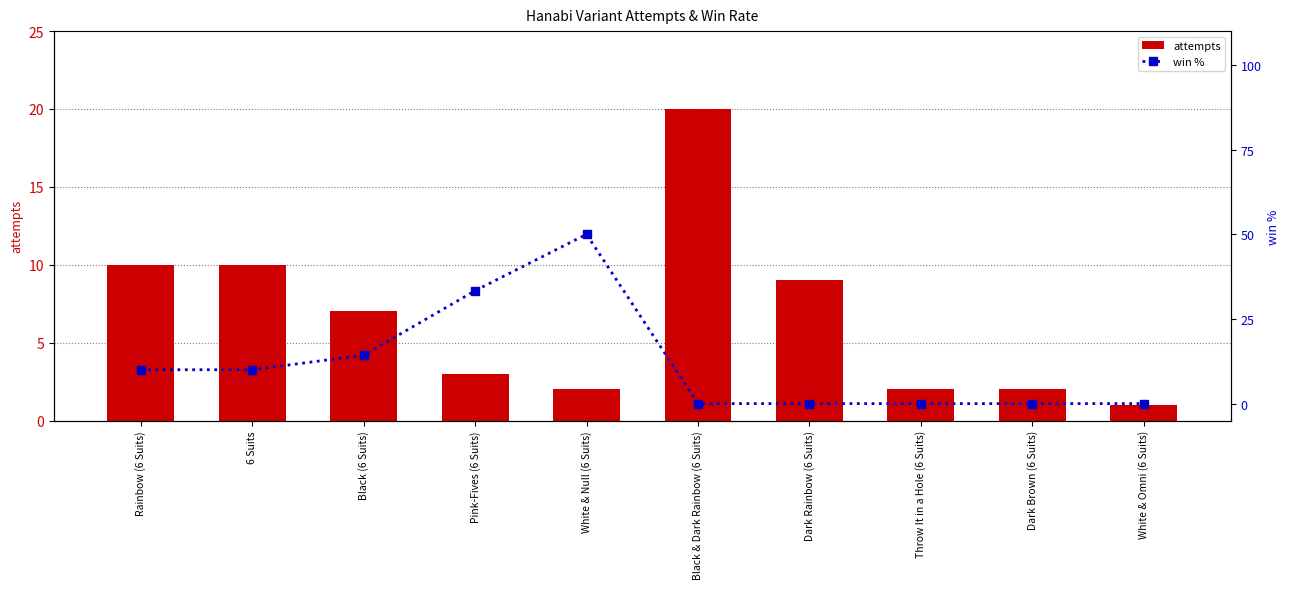

At which category is the sum across all series the highest?

White & Null (6 Suits)